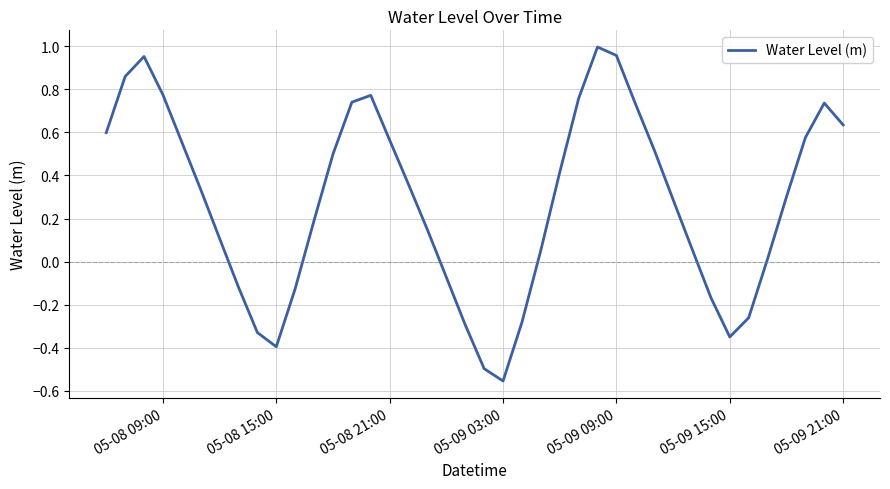

Which category has the lowest value across all series?

05-09 03:00